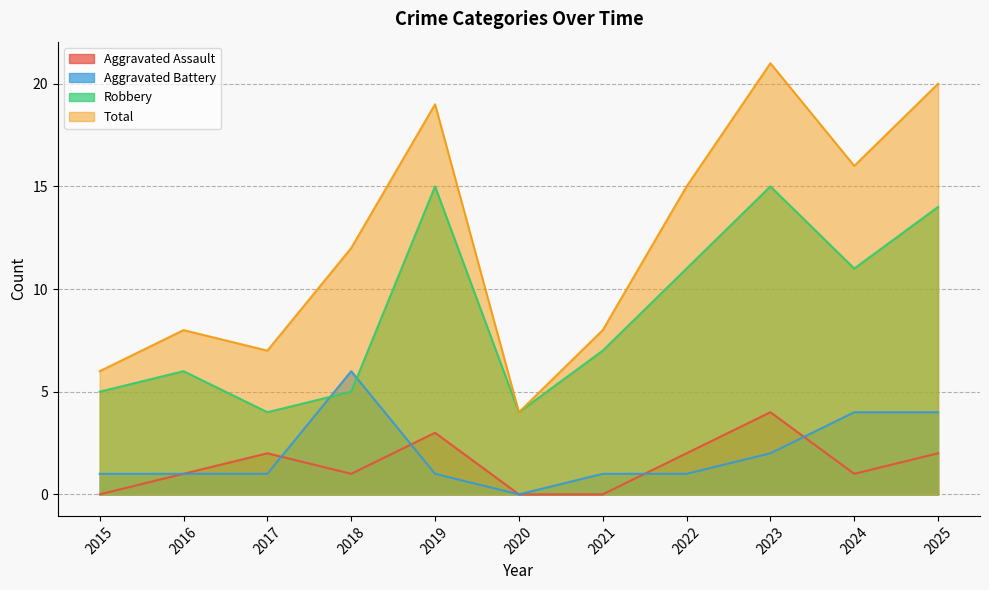

How many lines are shown in the chart?

4